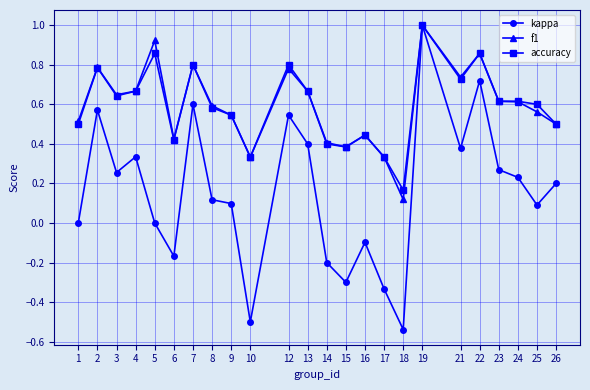

Which category has the lowest value in the accuracy series?

18